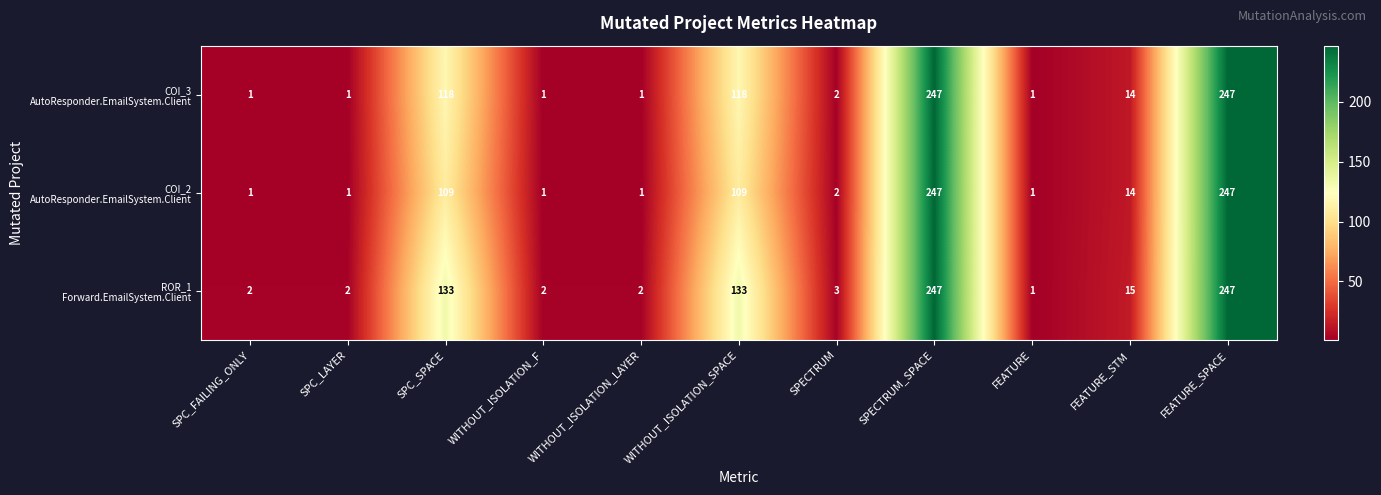

At how many categories does at least one series exceed 42?

4